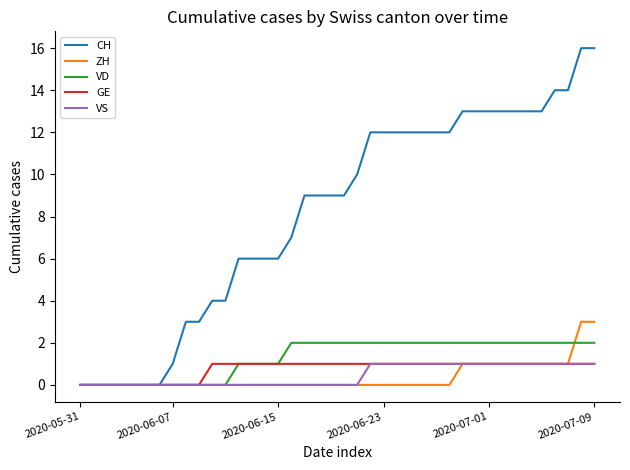

Which series has the widest spread of values?

CH